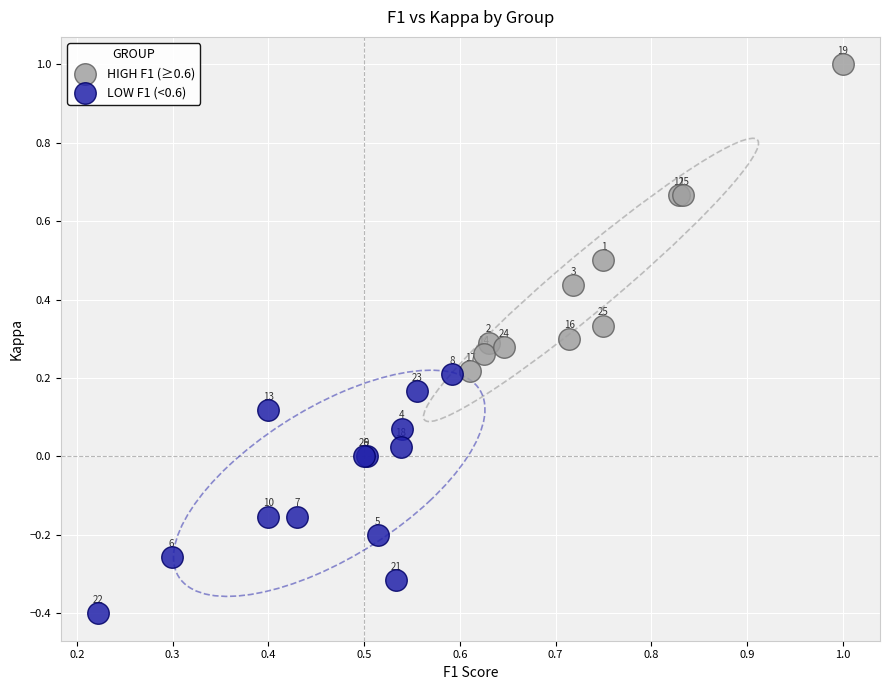

Which series reaches the maximum Y coordinate?

HIGH F1 (≥0.6)